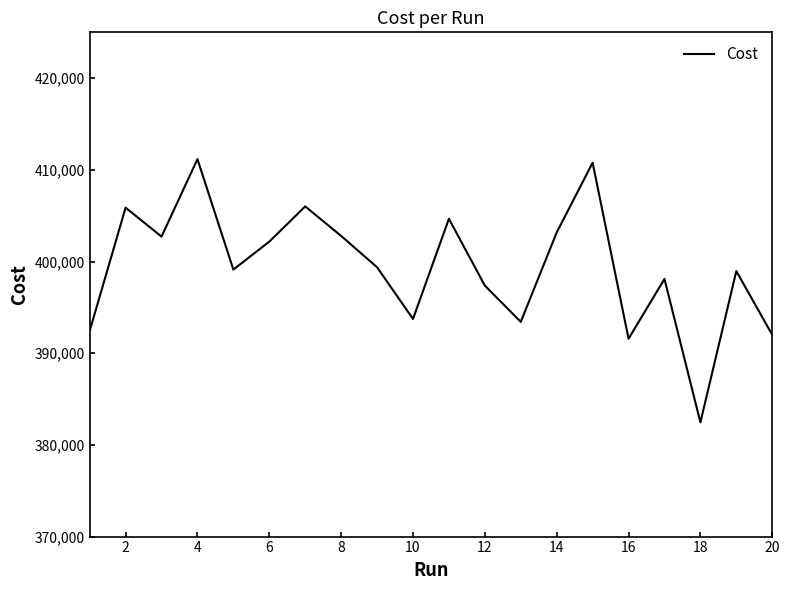

How many interior local valleys (lower than both neighbors) does the data have?

6